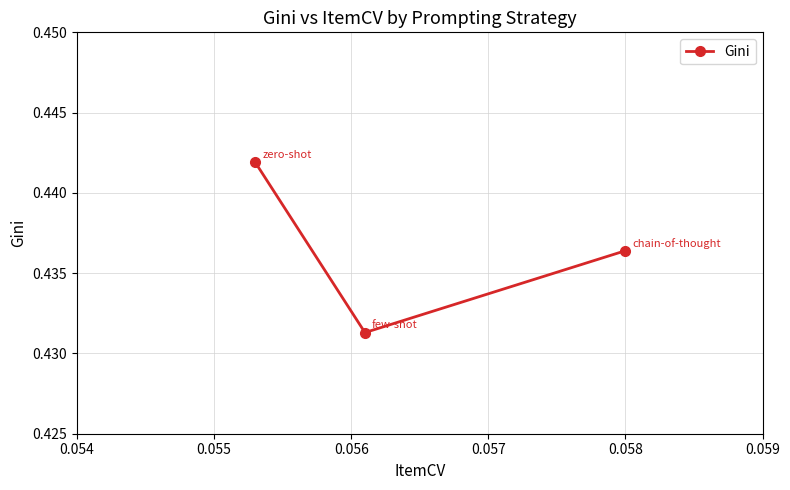

What is the sum of all values?

1.3